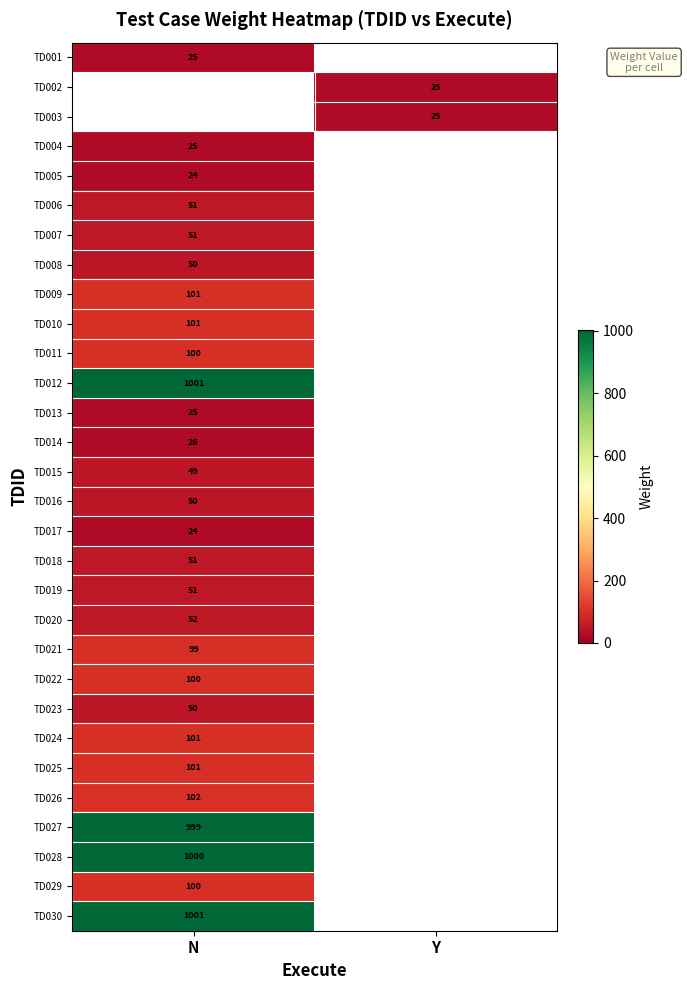

The value of TD009 at N is 24. True or false?

False